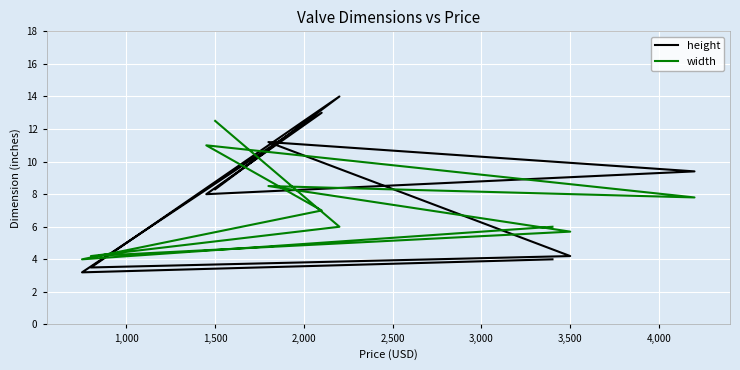

Reading left to right, what are all the values shown in this chart?

height: 8.3	14.0	3.5	4.2	11.2	9.4	8.0	13.0	3.2	4.0
width: 12.5	6.0	4.2	5.7	8.5	7.8	11.0	7.0	4.0	6.0